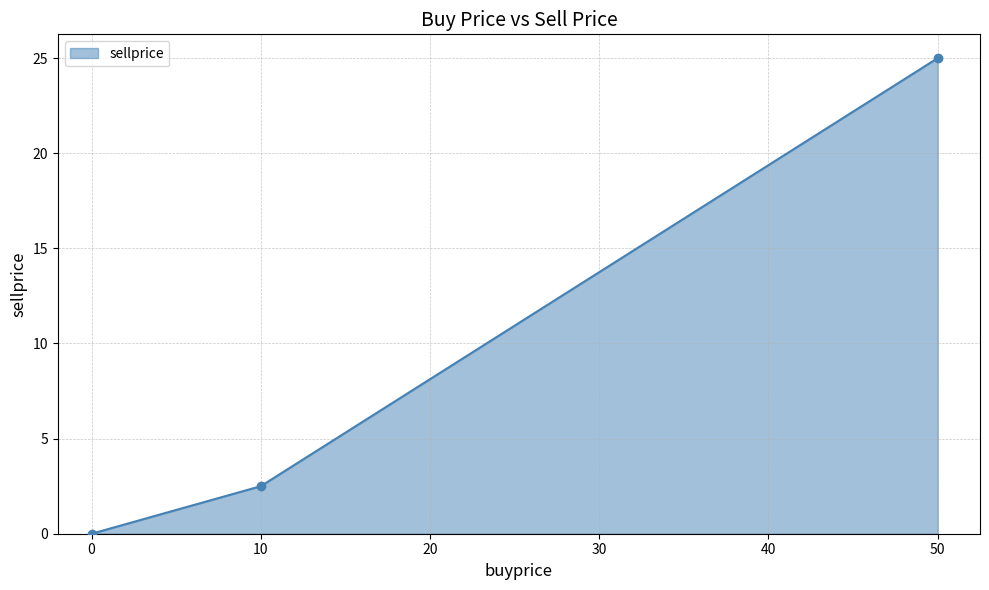

What is the change in value from 10 to 50?

+22.5